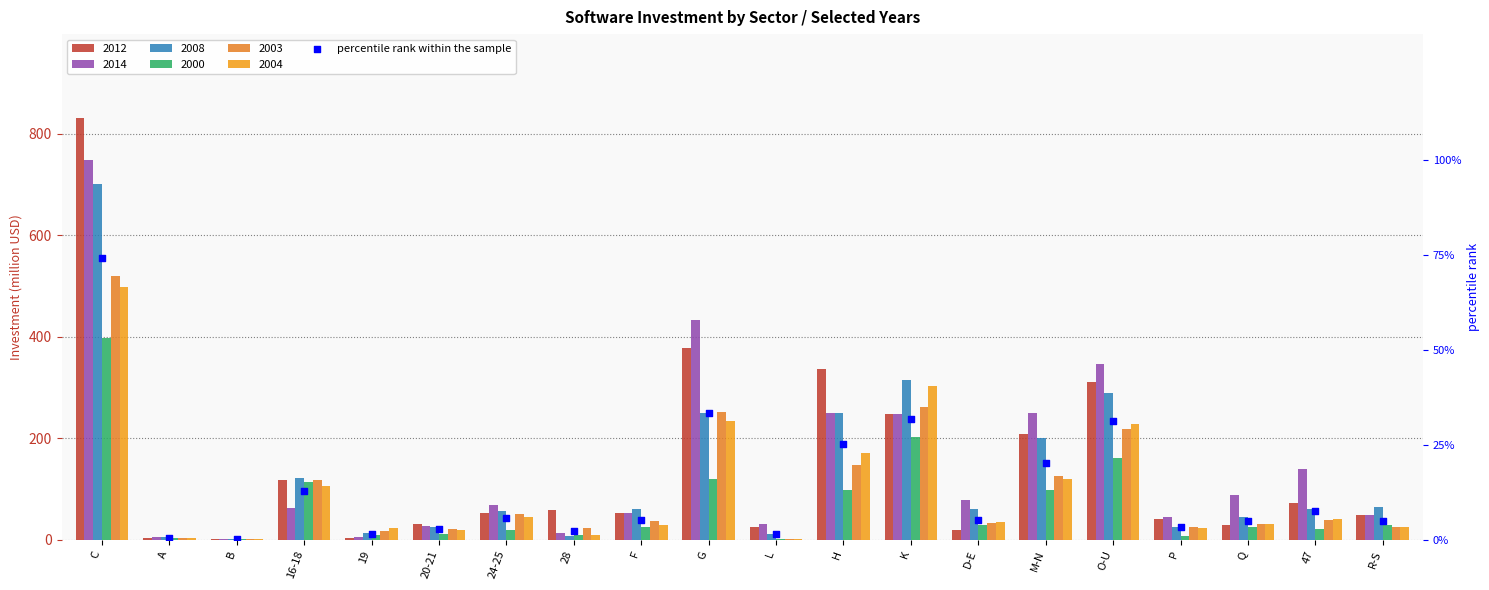

What is the change in value from B to 19?

+1.3